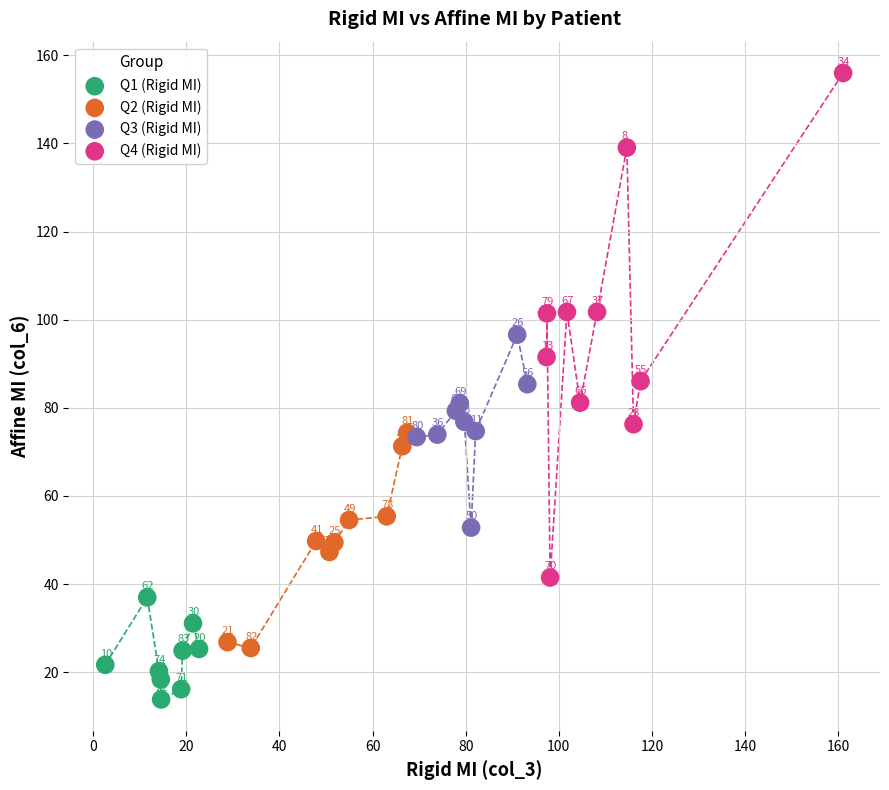

Which series has the widest spread of Y values?

Q4 (Rigid MI)